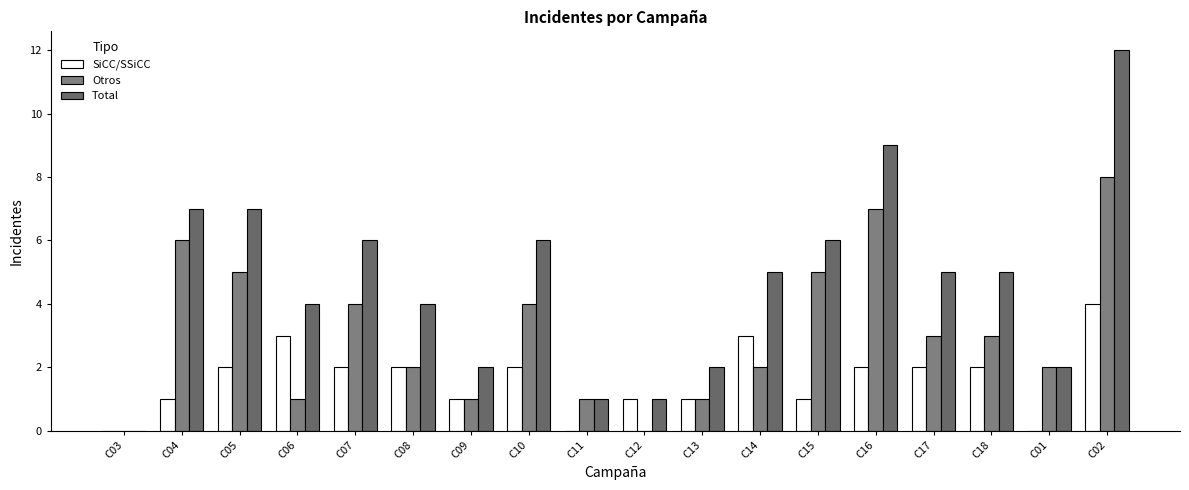

Which series has the largest total across all categories?

Total